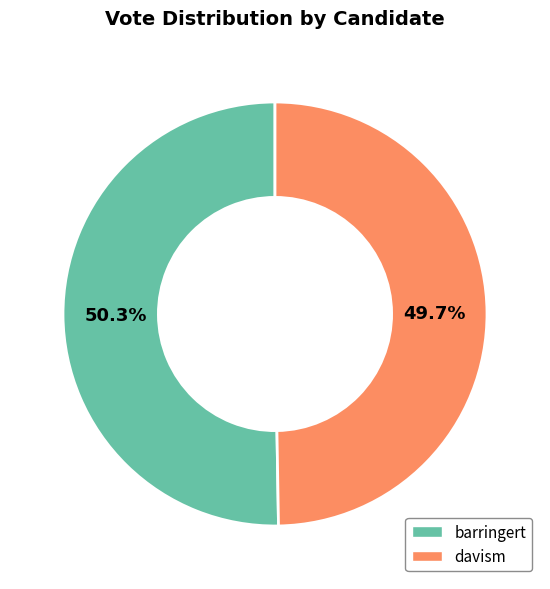

What is the majority slice?

barringert